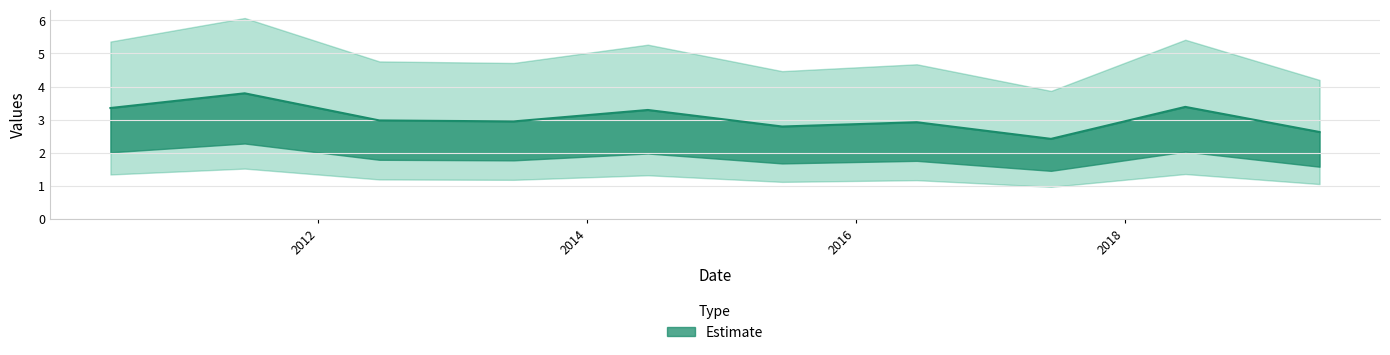

What is the maximum value shown in the chart?

3.8